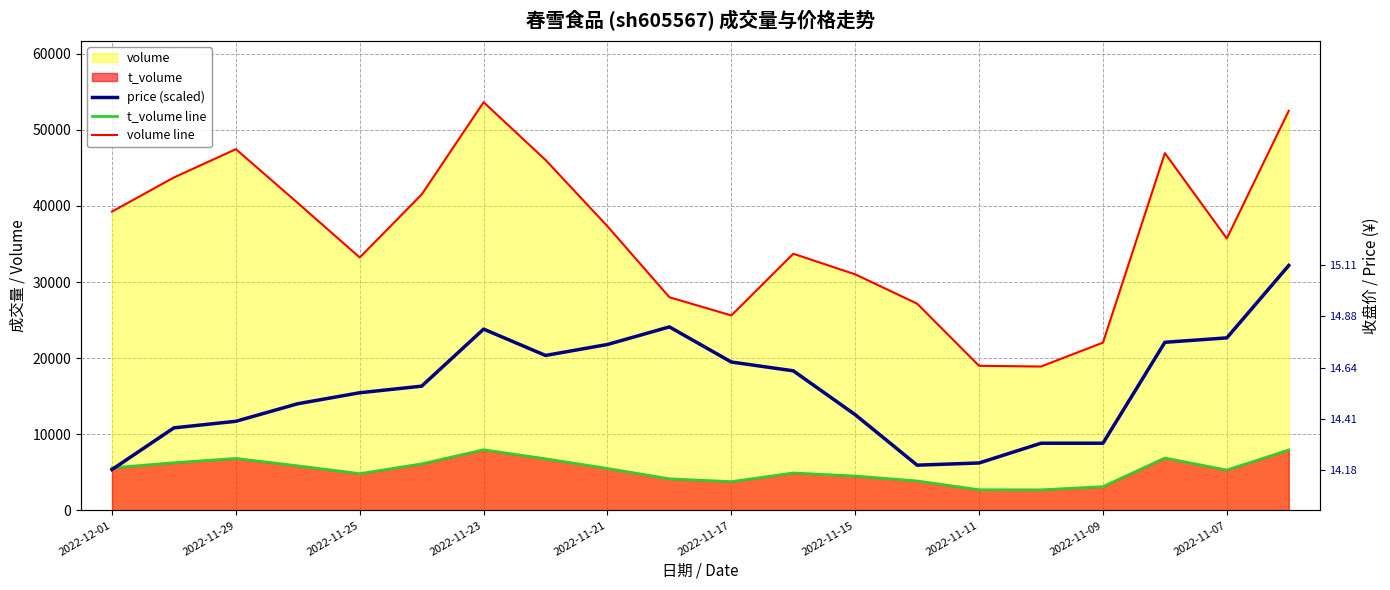

Read the volume line value at 2022-11-11.

18995.0